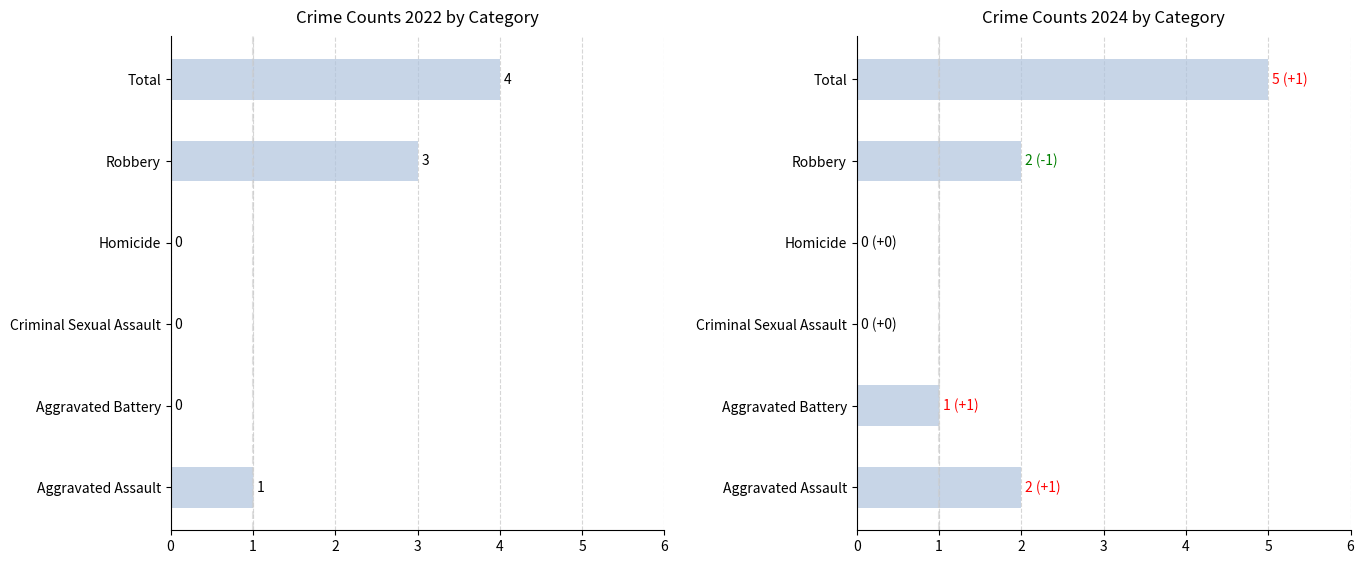

Which series changed the most between Homicide and Robbery?

2022